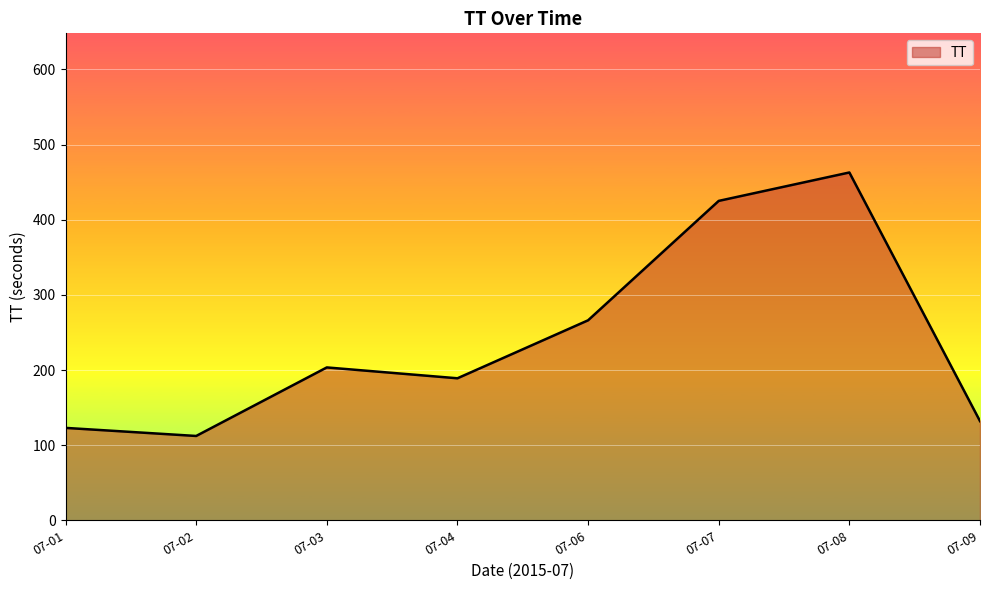

Approximately how many times larger is the value at 07-02 compared to 07-07?

0.3